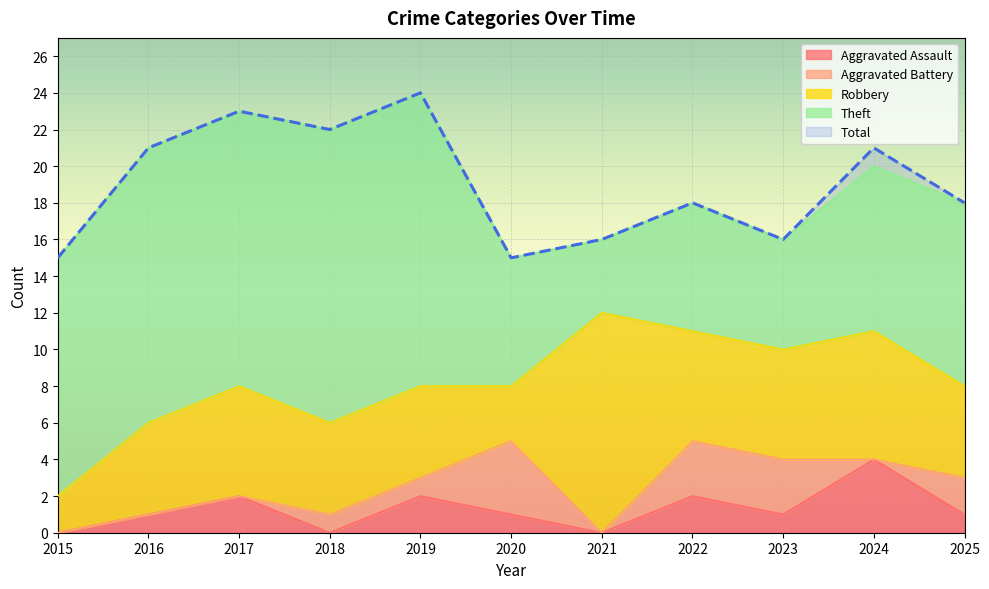

Which series has the largest range (max minus min)?

Theft